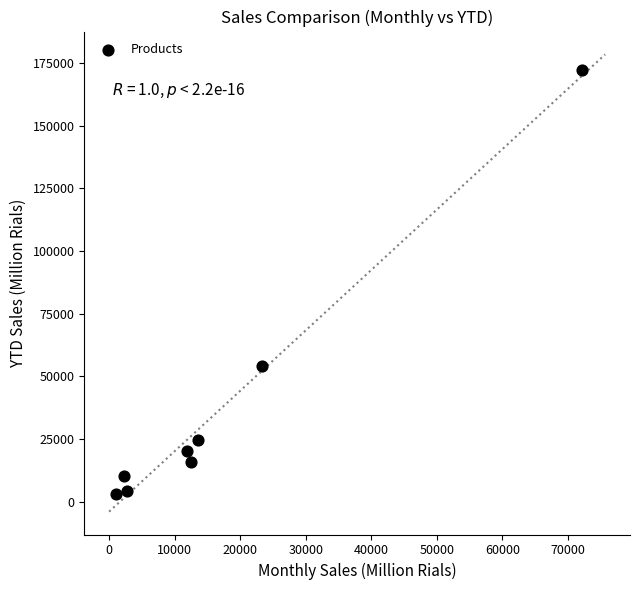

What Y value in the scatter plot is closest to 87559?

53996